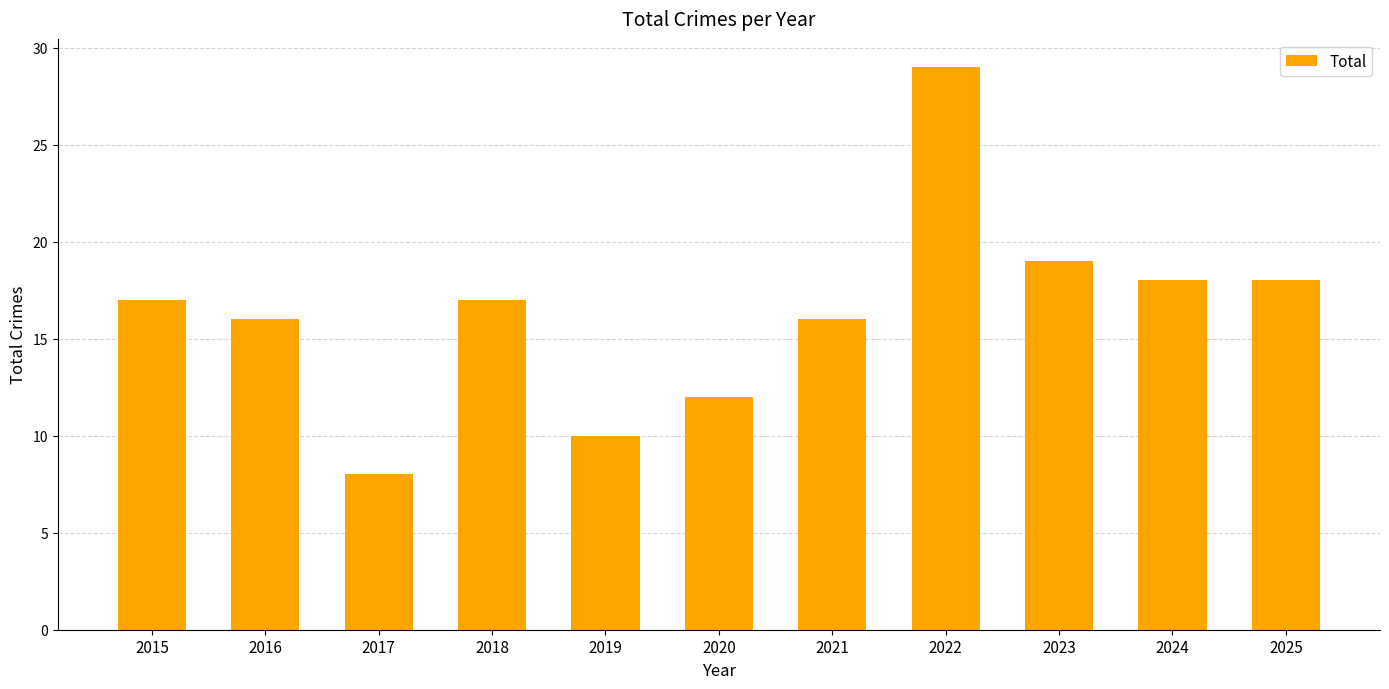

Reading left to right, extract all data points from this chart.

2015=17	2016=16	2017=8	2018=17	2019=10	2020=12	2021=16	2022=29	2023=19	2024=18	2025=18